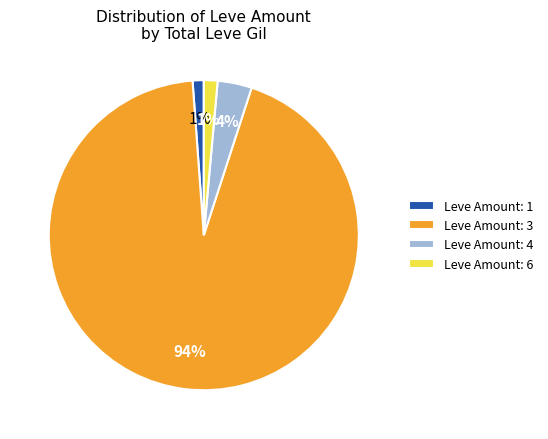

Count the number of slices in the pie.

4